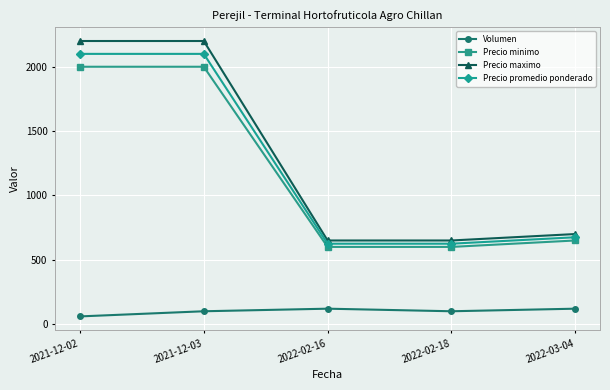

What position from the right is 2022-02-18?

2